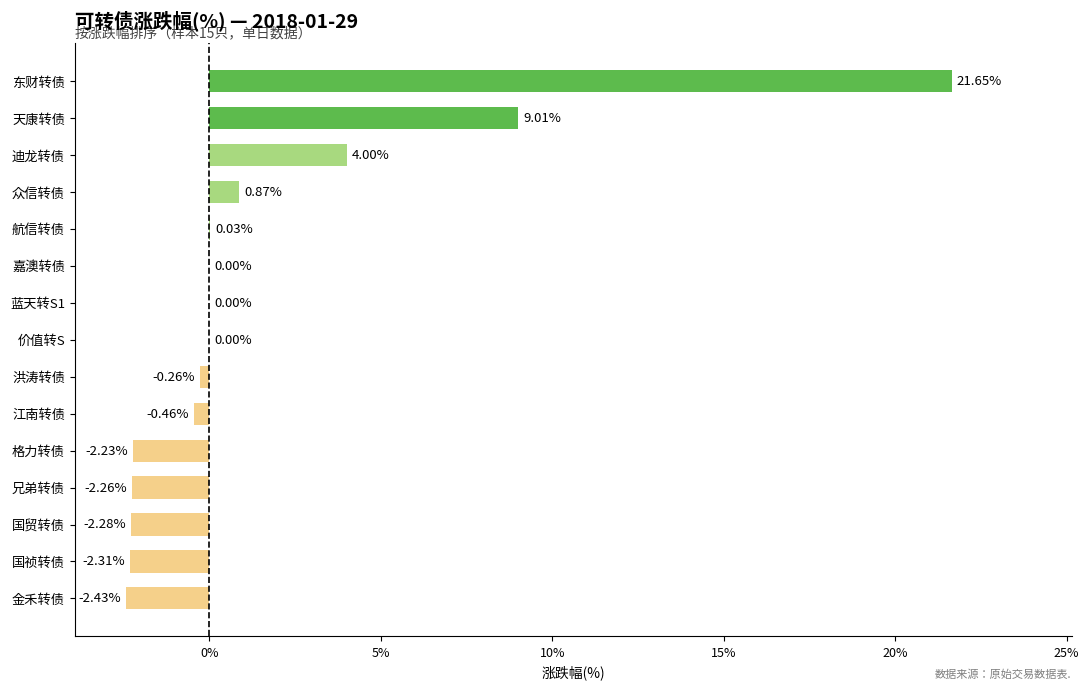

Between 江南转债 and 国祯转债, which is larger?

江南转债